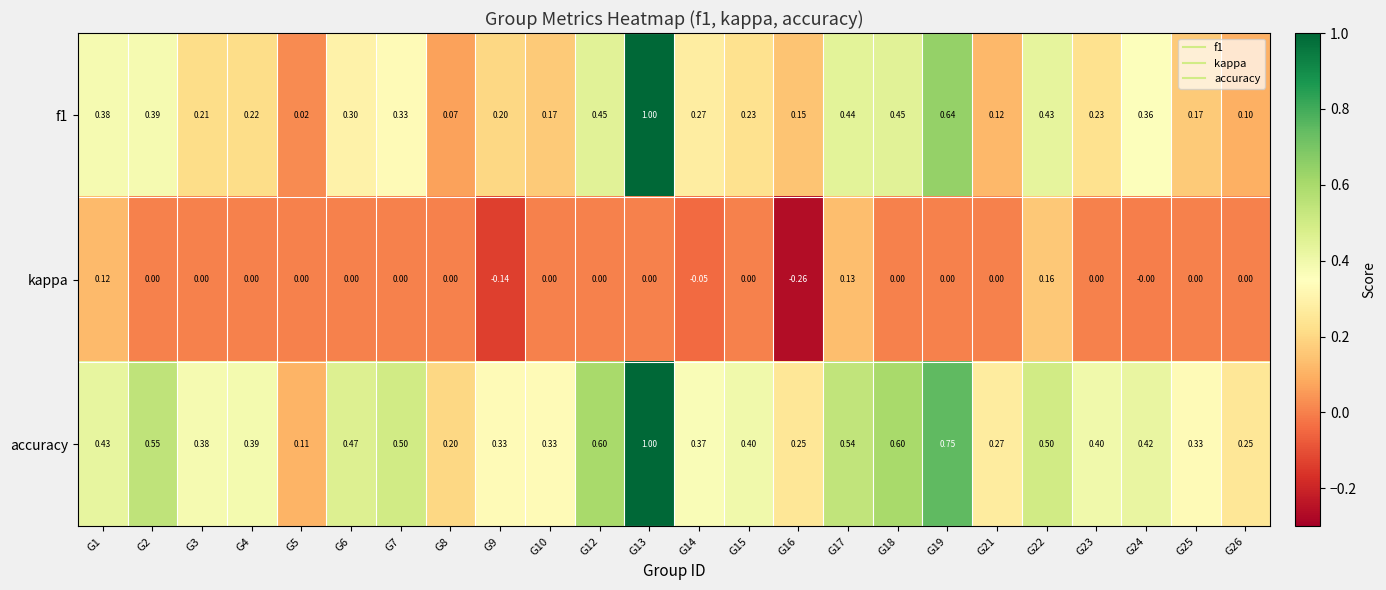

Between G1 and G24, which series saw the biggest shift?

kappa